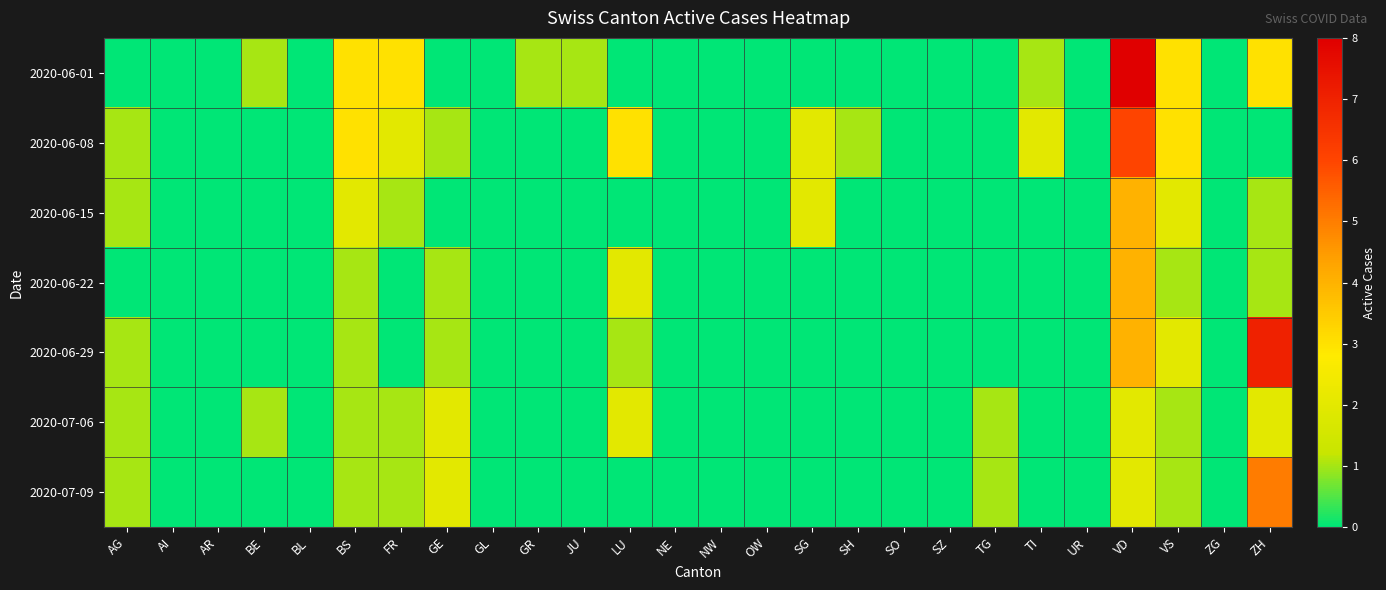

List the series in order of their peak value, lowest first.

2020-07-06, 2020-06-15, 2020-06-22, 2020-07-09, 2020-06-08, 2020-06-29, 2020-06-01